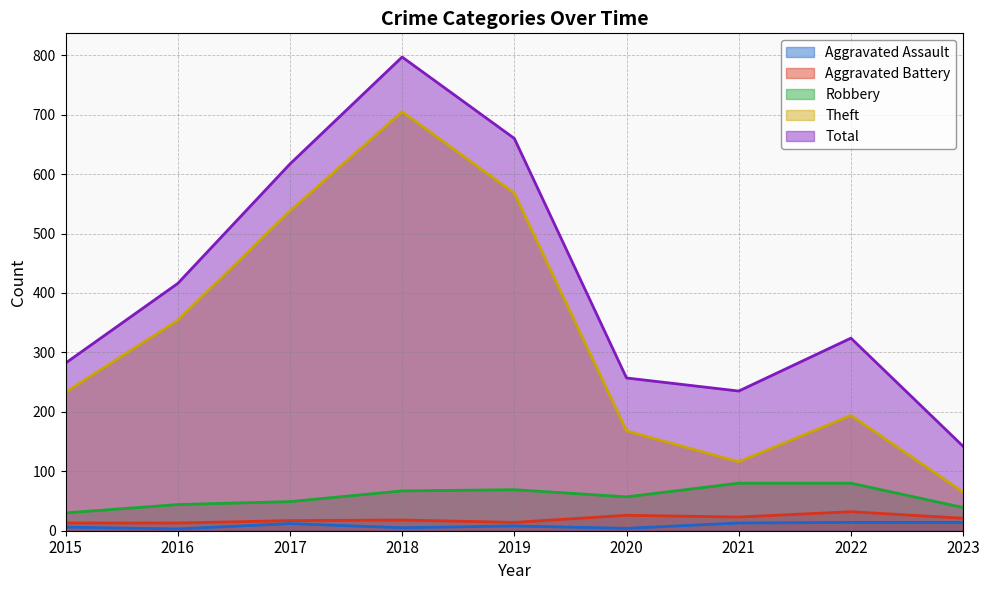

What is the maximum value for Total?

797